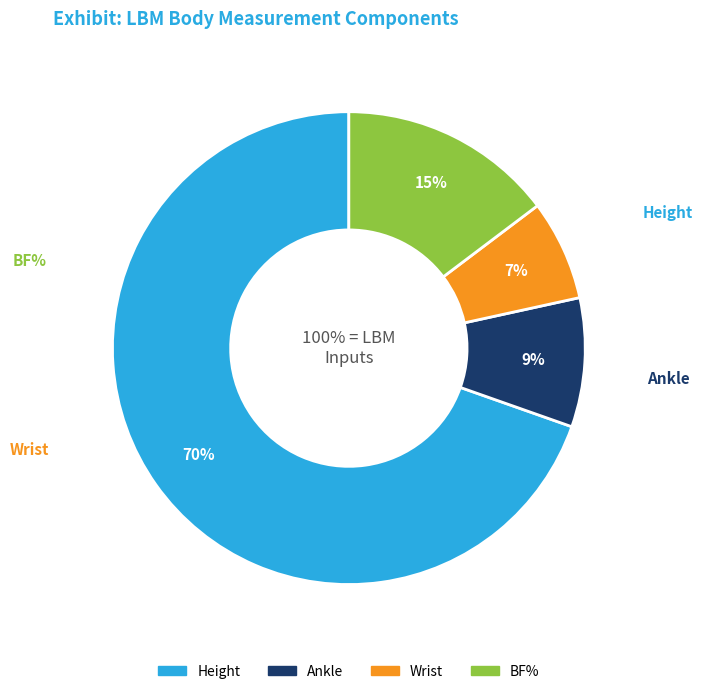

How many segments does this pie chart have?

4